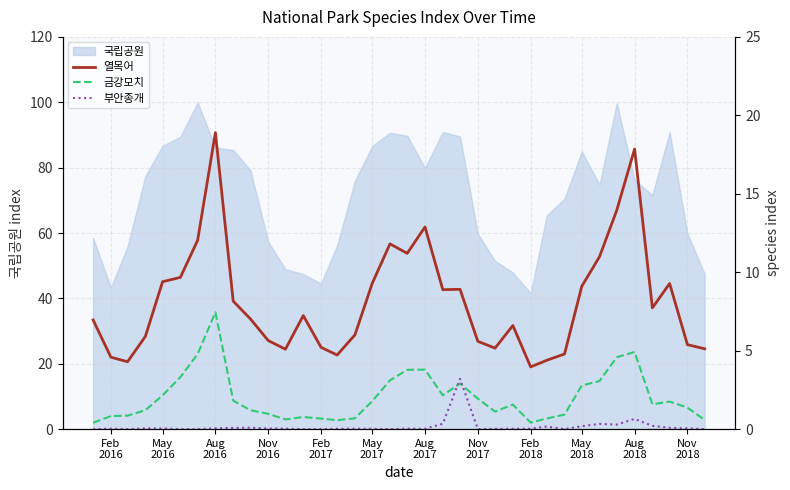

True or false: 부안종개 and 금강모치 cross at least once.

True